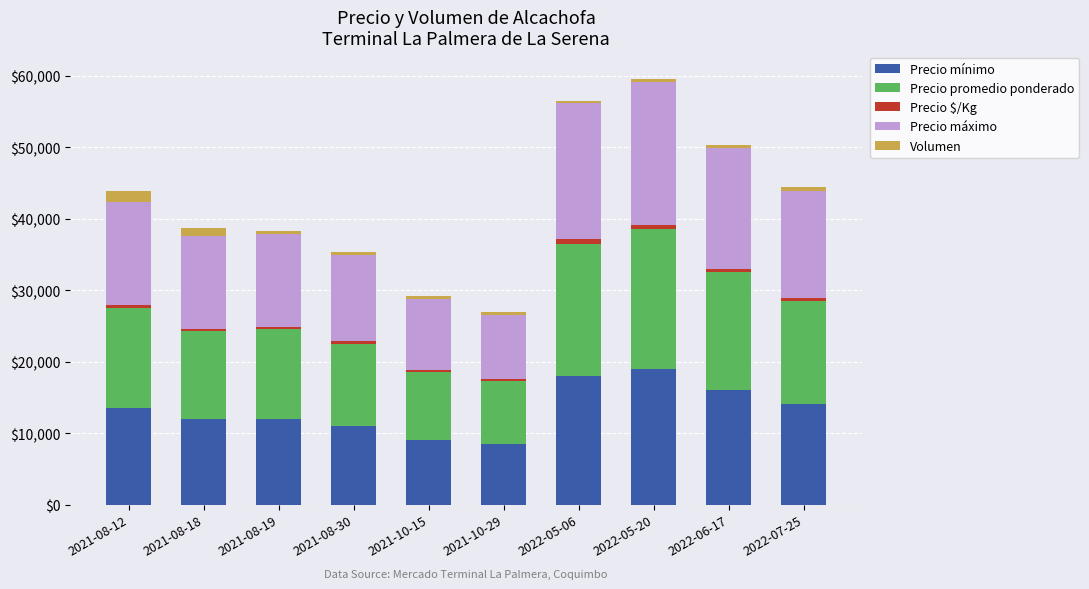

What is the average value of the Precio mínimo series?

13300